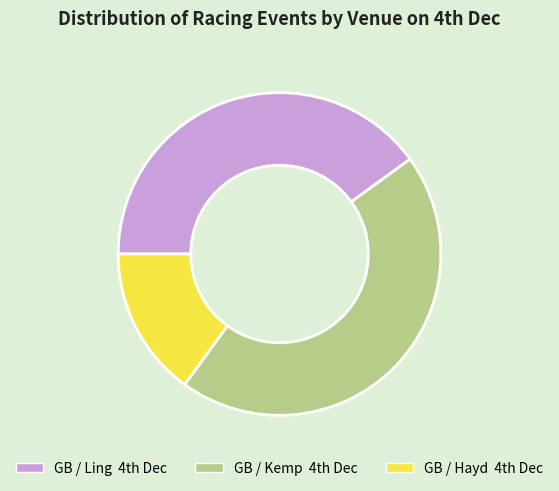

Which category has the biggest portion of the pie?

GB / Kemp 4th Dec